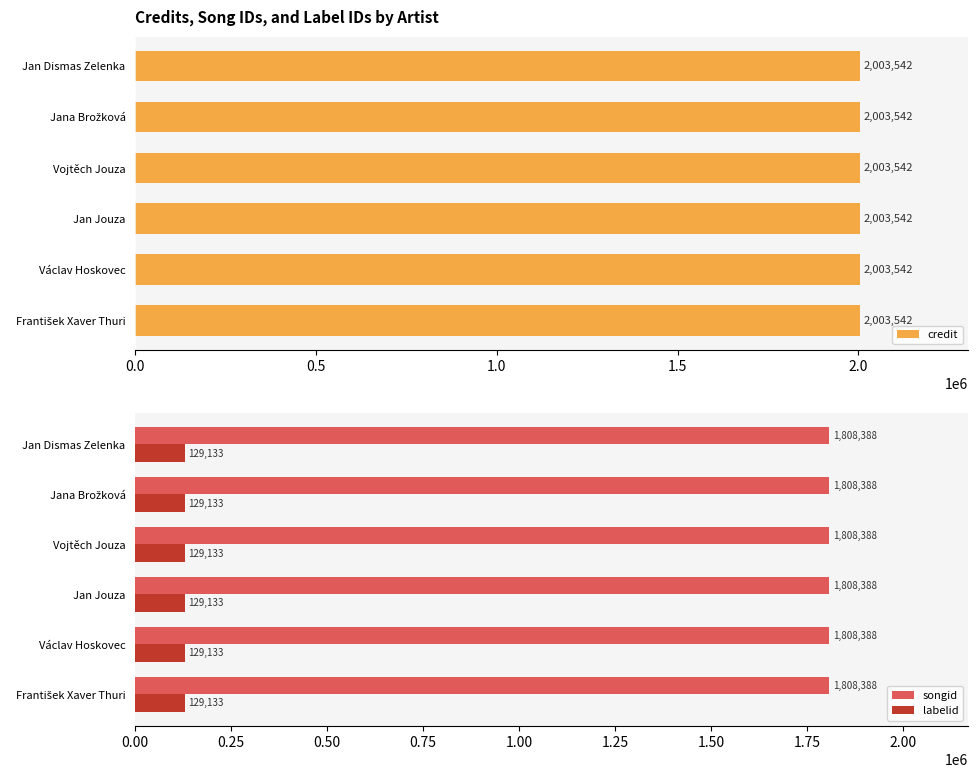

What are all the series names shown in the legend?

credit, songid, labelid